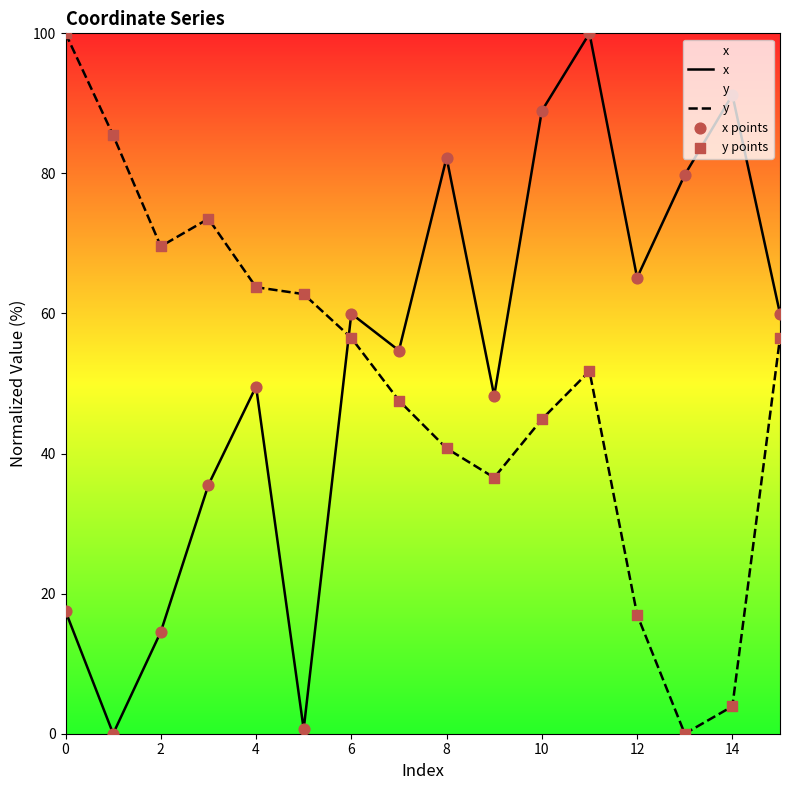

Which series has the largest total across all categories?

x